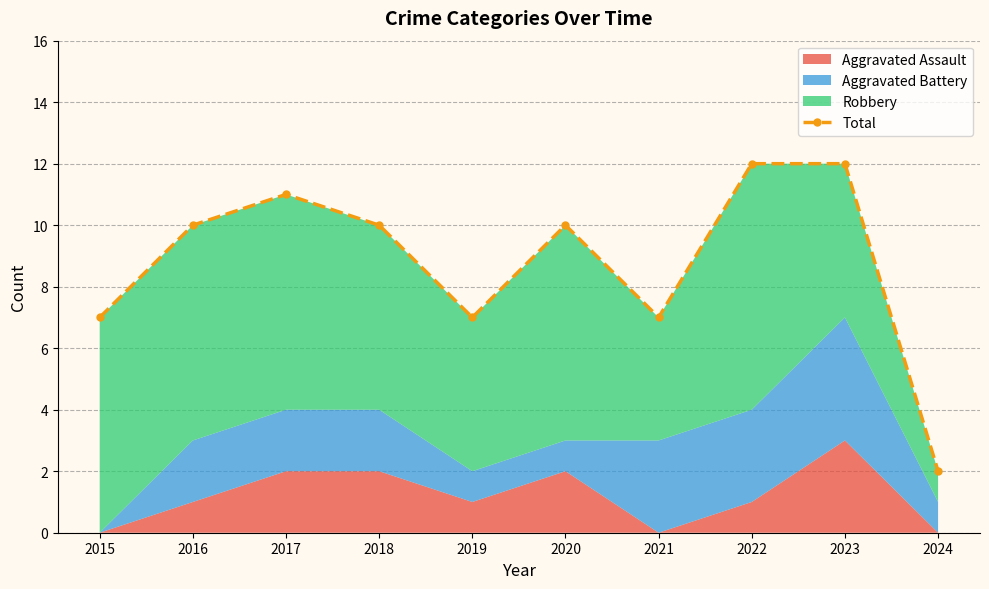

Where is the first local maximum?

2017